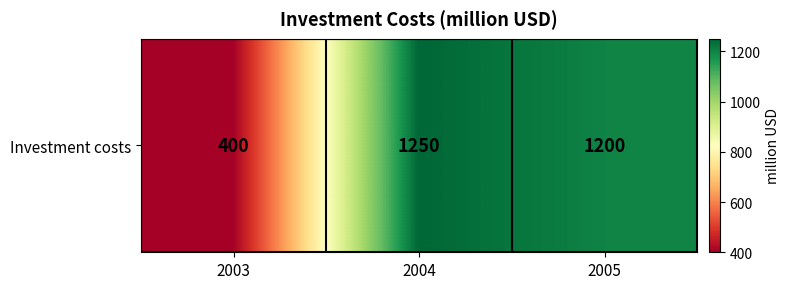

The value at 2005 is 1638. True or false?

False